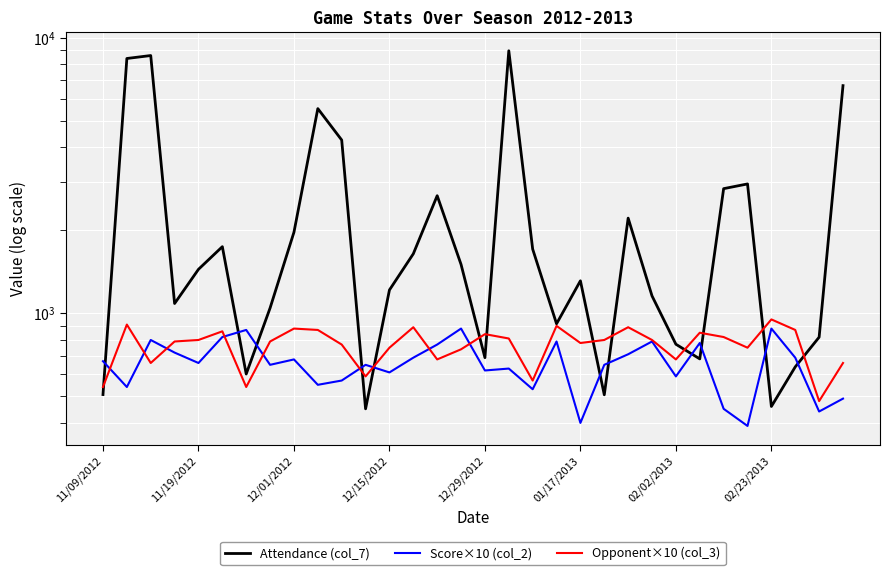

At which category does the chart reach its minimum across all series?

27